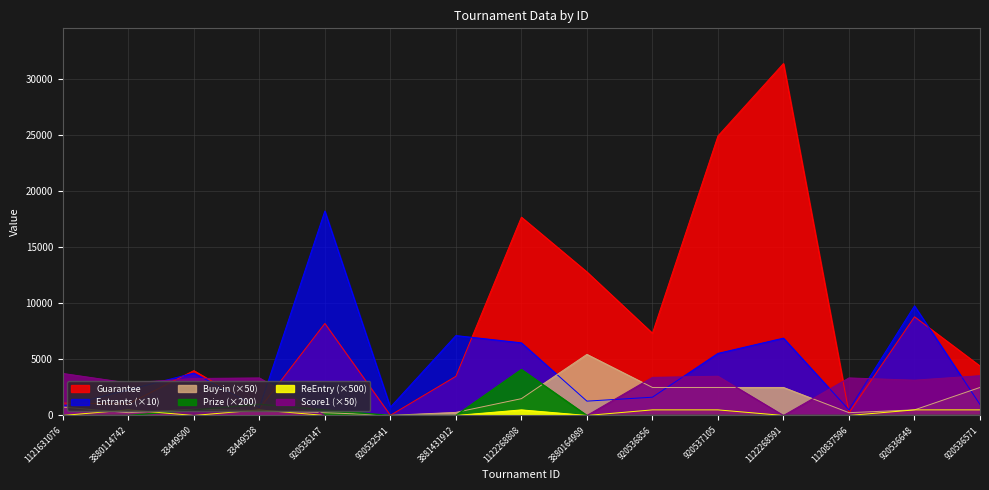

What is the label of the 7th point from the right?

3880164989